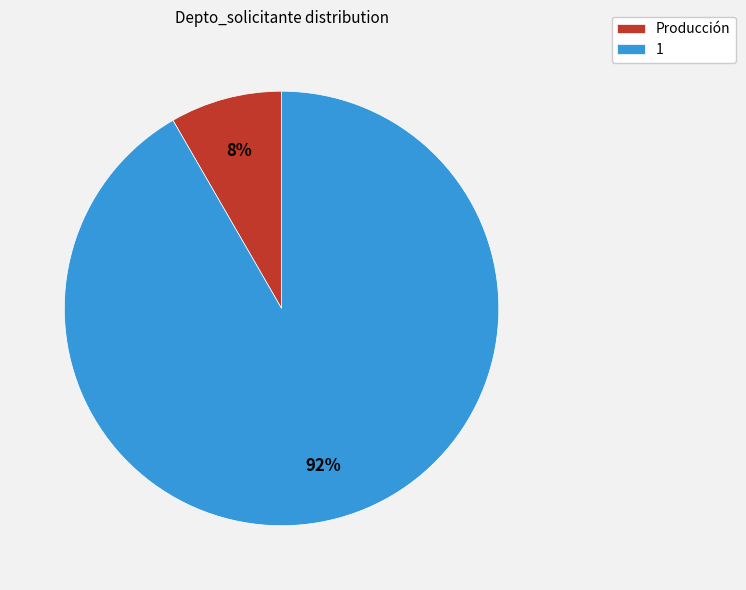

Is it true that 1 is 99% of the pie?

False